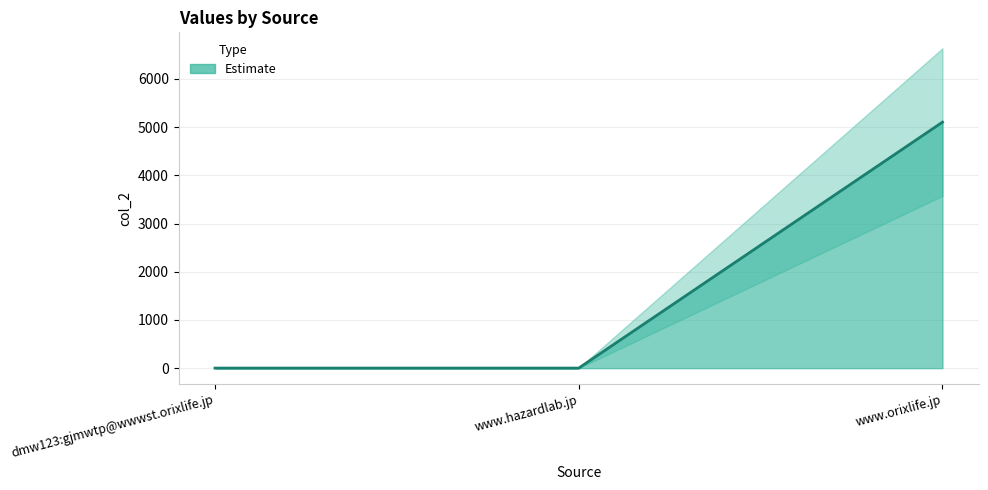

What is the sum of the values at www.orixlife.jp and www.hazardlab.jp?

5106